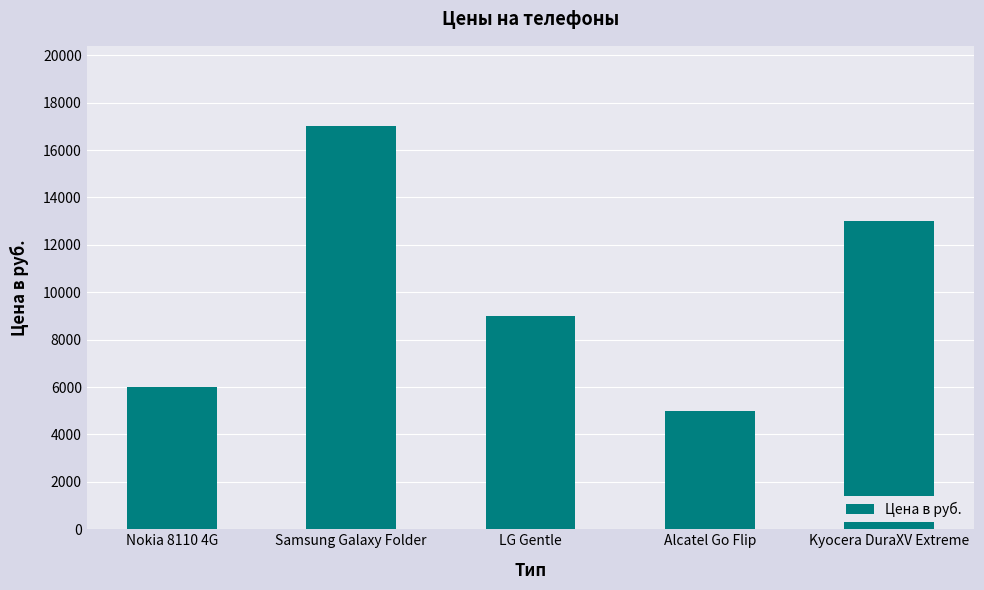

Approximately how many times larger is the value at Nokia 8110 4G compared to LG Gentle?

0.7